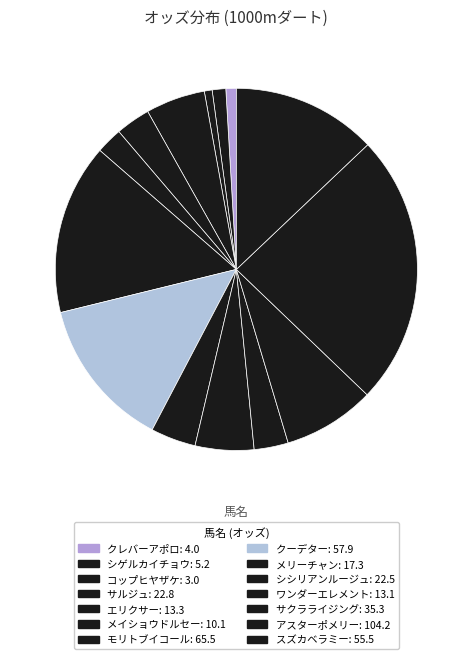

How many segments does this pie chart have?

14